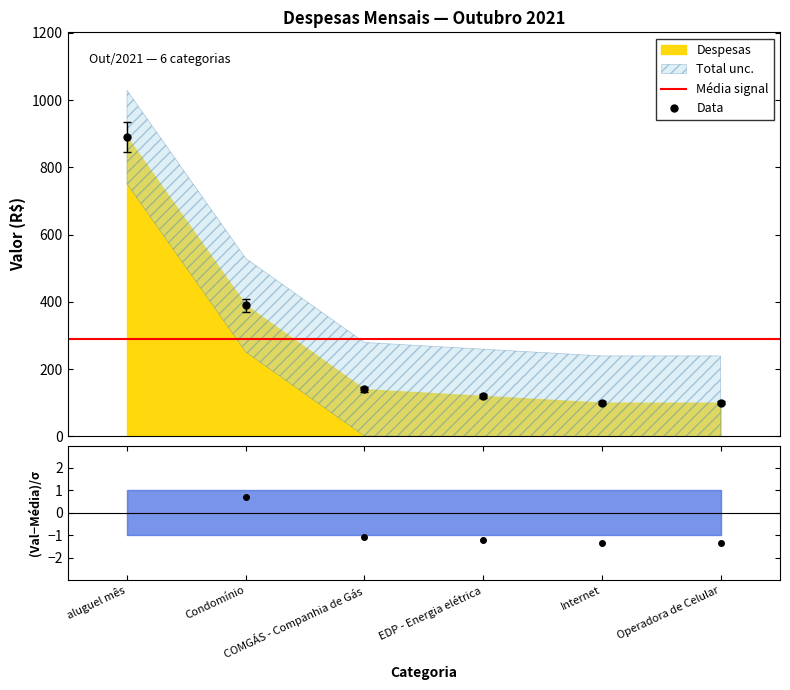

What is the sum of the values at Condomínio and Internet?

490